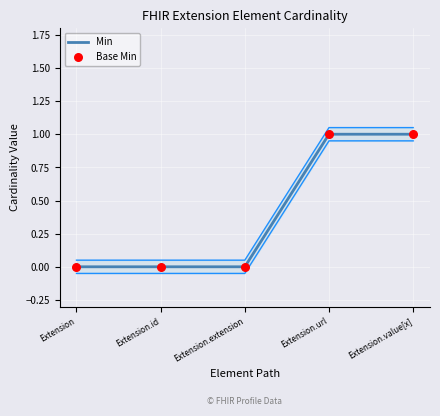

Which series contains the highest Y value?

Min